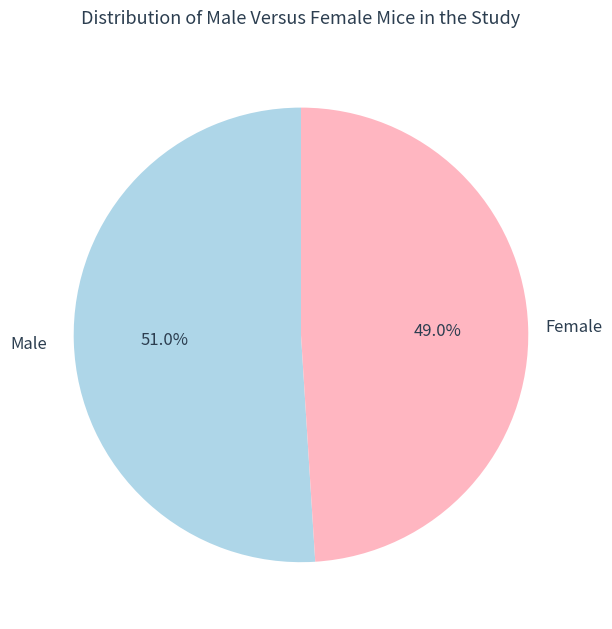

What is the total percentage of Female and Male?

100.0%